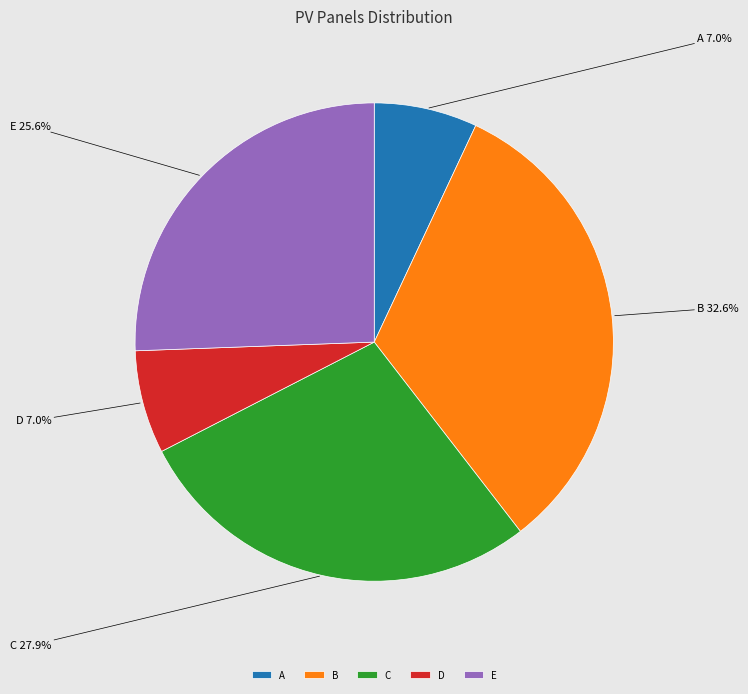

To the nearest percent, what is the combined percentage of D and B?

40%